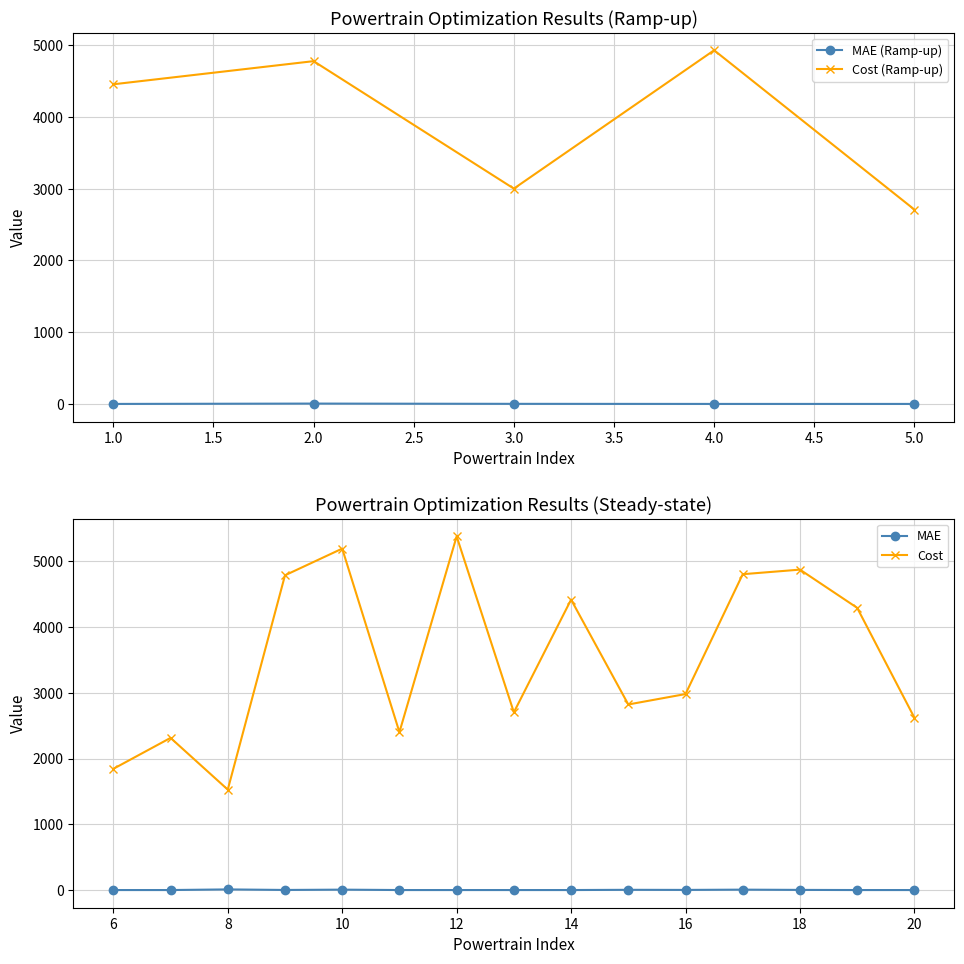

Does the chart display data point markers on the line(s)?

Yes